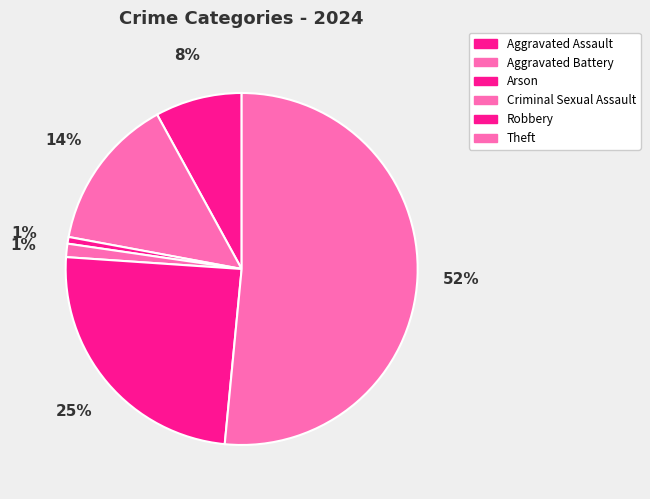

Which category has the biggest portion of the pie?

Theft